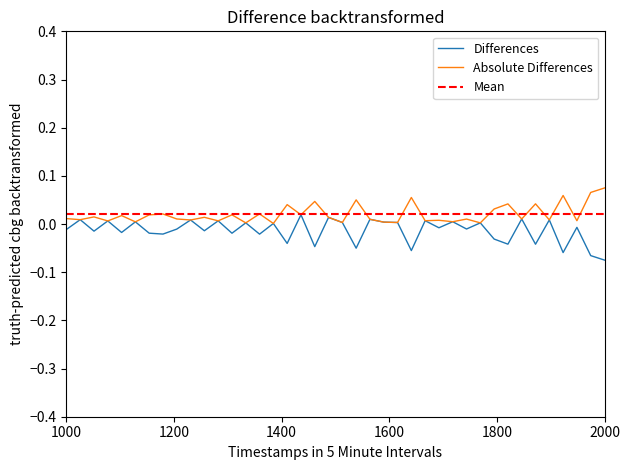

What is the label of the 16th point from the left?

25